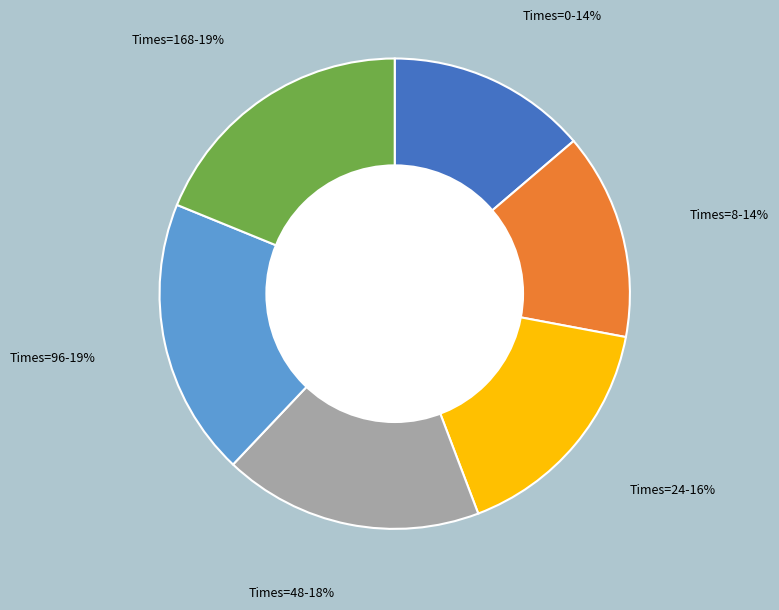

Do Times=168 and Times=24 together represent more than half of the pie?

No